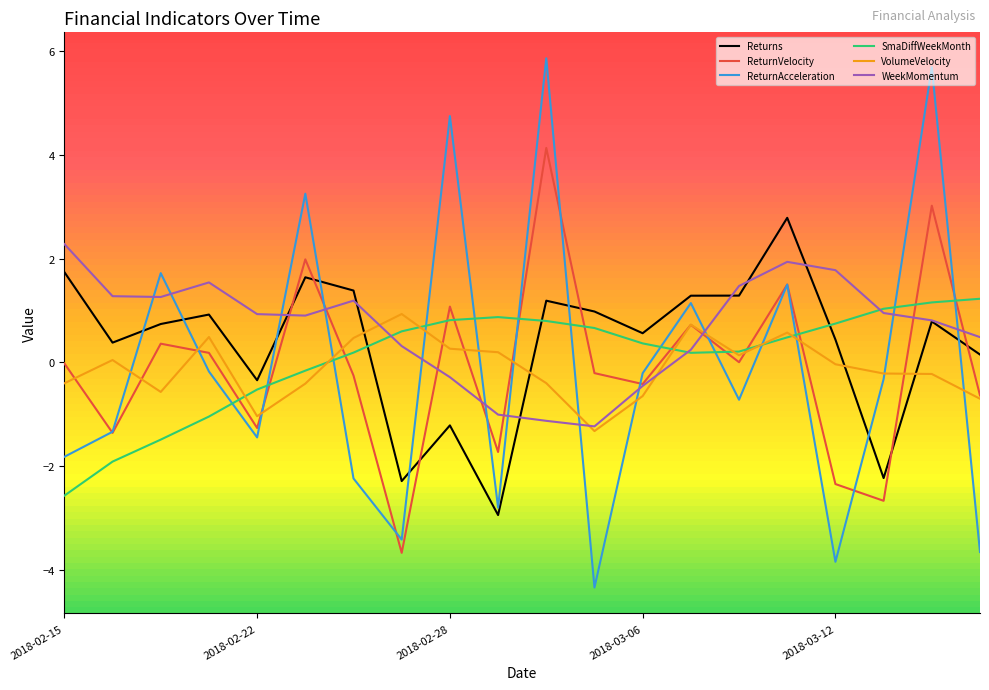

After their last crossing, which series has the higher values: ReturnAcceleration or SmaDiffWeekMonth?

SmaDiffWeekMonth